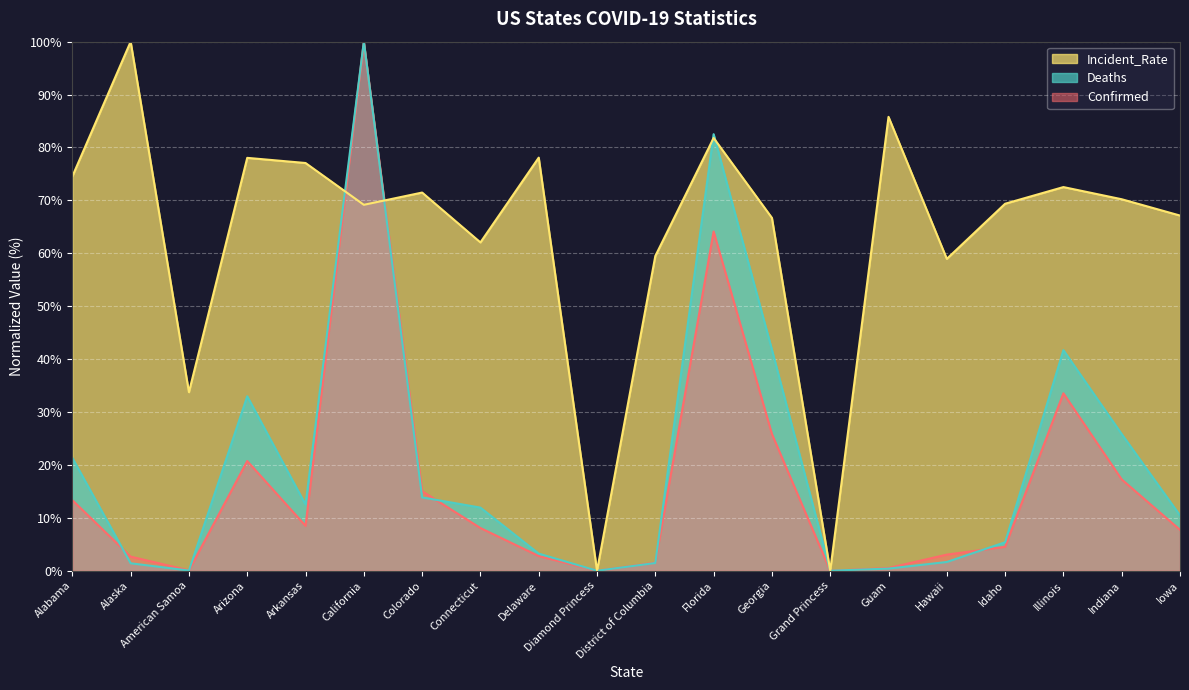

Which series has the largest range (max minus min)?

Deaths